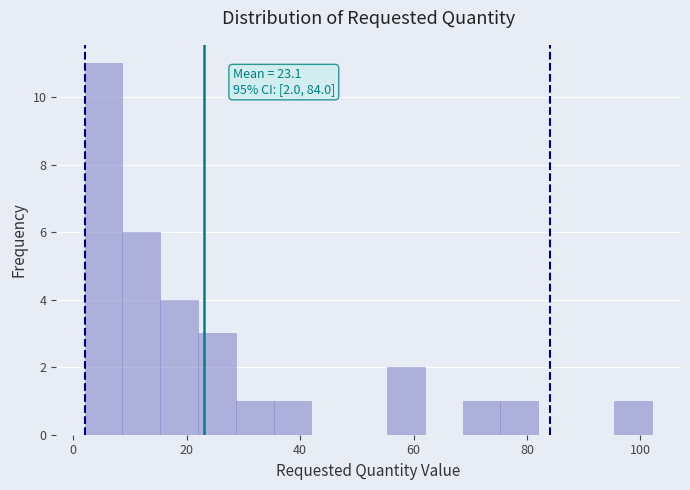

Read against the x-axis, roughly where is the centre of the tallest bar?

6